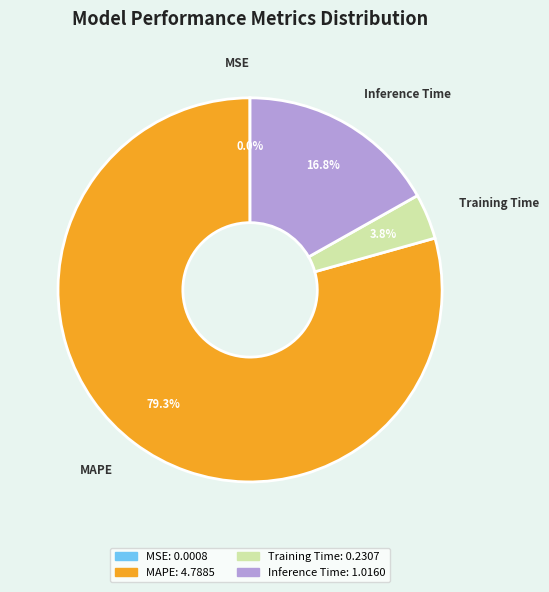

To the nearest percent, what is the average slice percentage?

25%